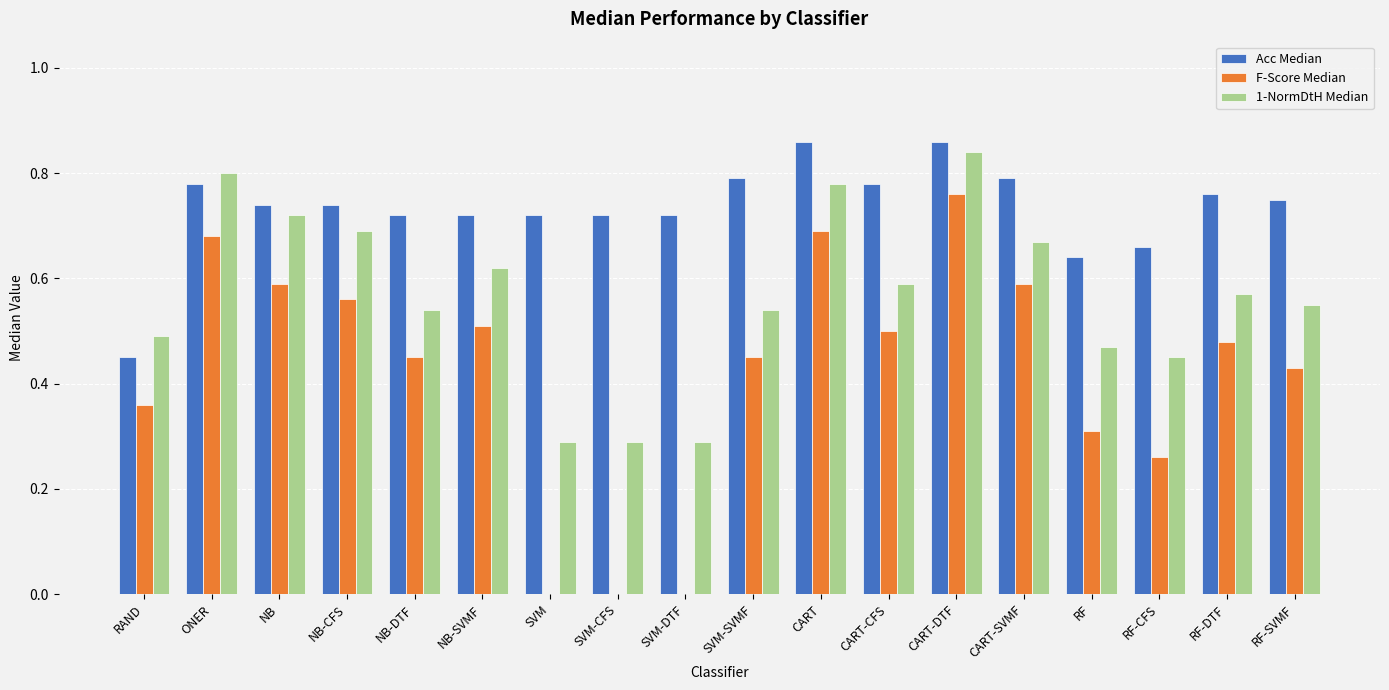

The F-Score Median series shows 0.1 at RAND. True or false?

False